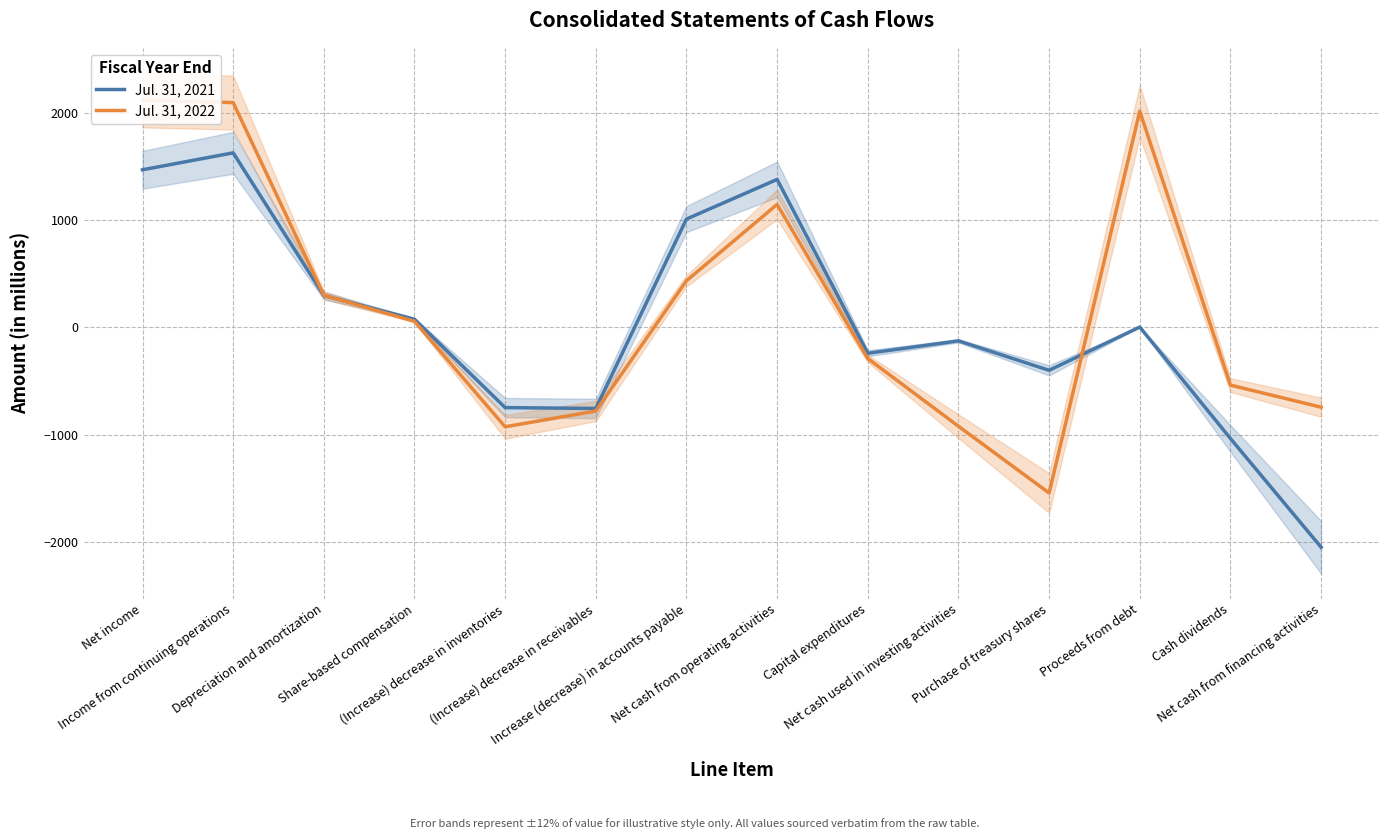

Is the value of Jul. 31, 2022 at Depreciation and amortization greater than the value of Jul. 31, 2021 at Net cash from financing activities?

Yes